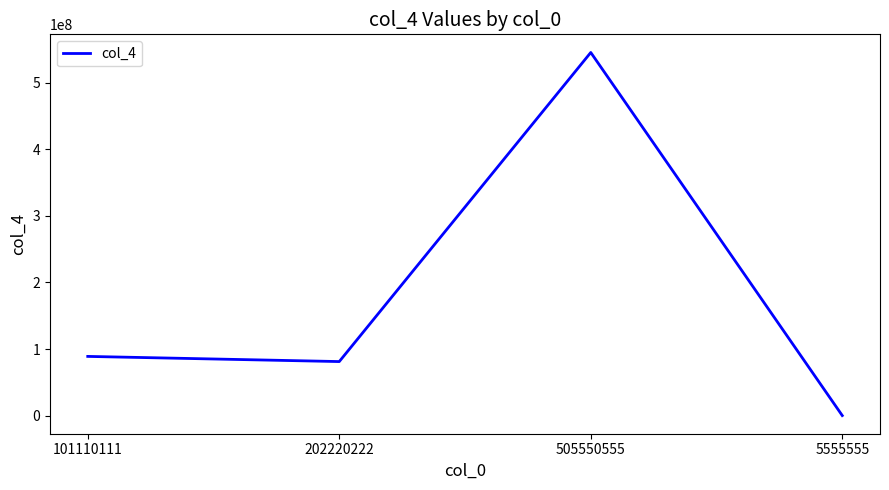

Does the chart display data point markers on the line(s)?

No